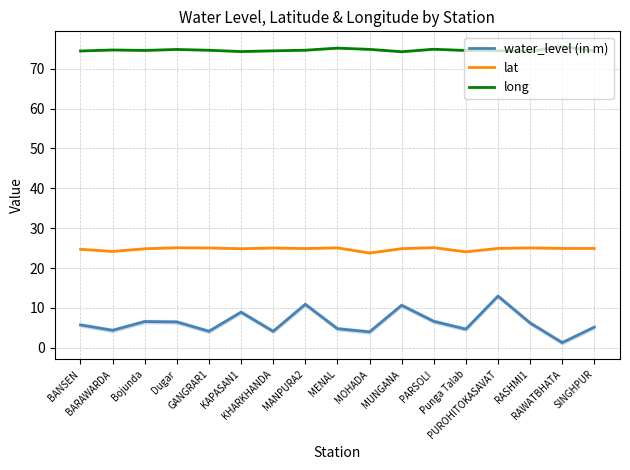

What is the minimum value shown in the chart?

1.3